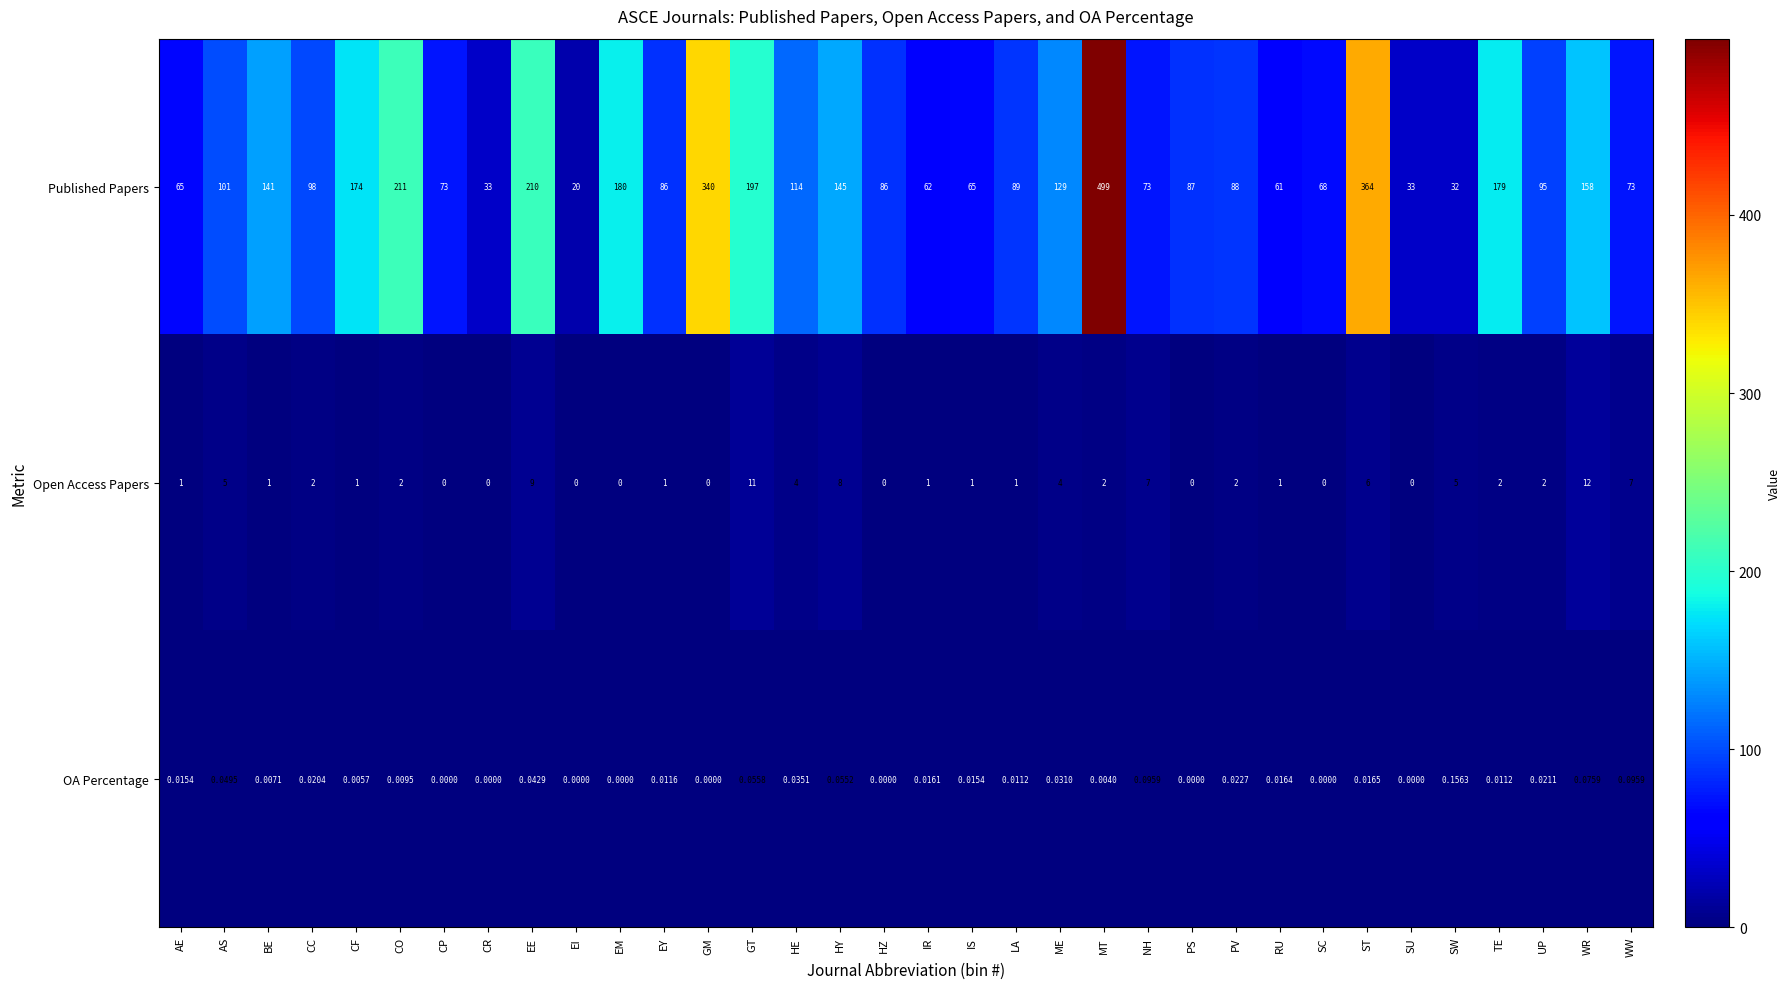

List the series in order of their peak value, highest first.

Published Papers, Open Access Papers, OA Percentage